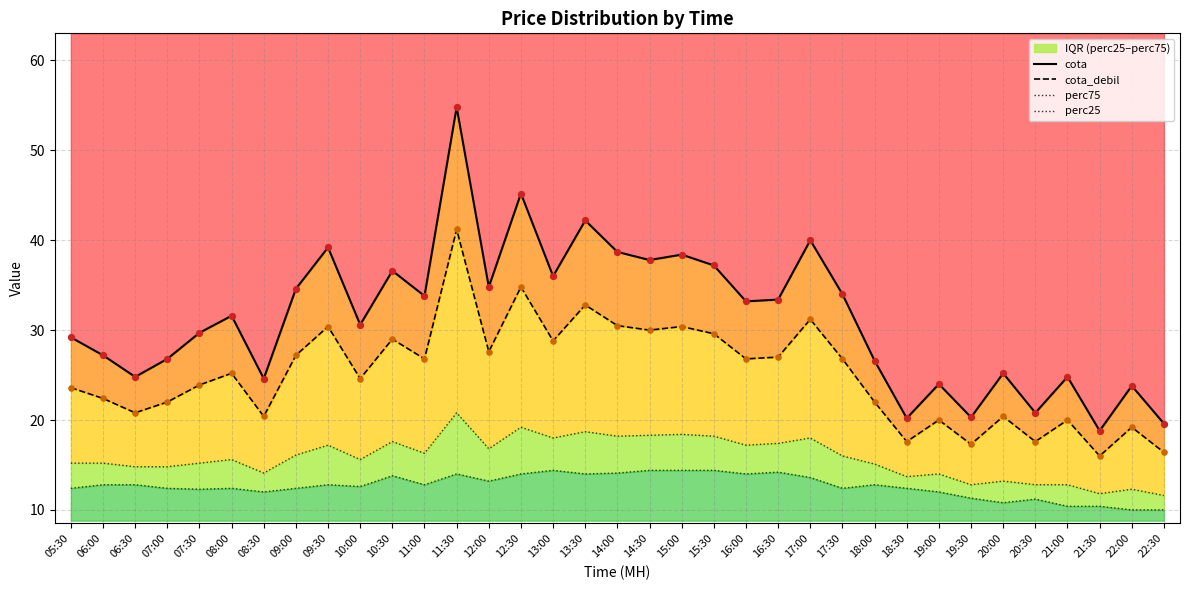

Which series contains the highest Y value?

cota